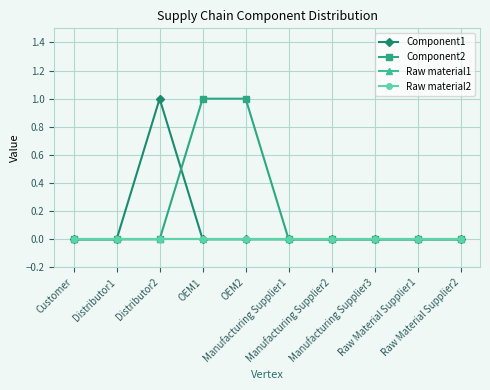

Rank the series by their maximum value, from lowest to highest.

Raw material1, Raw material2, Component1, Component2